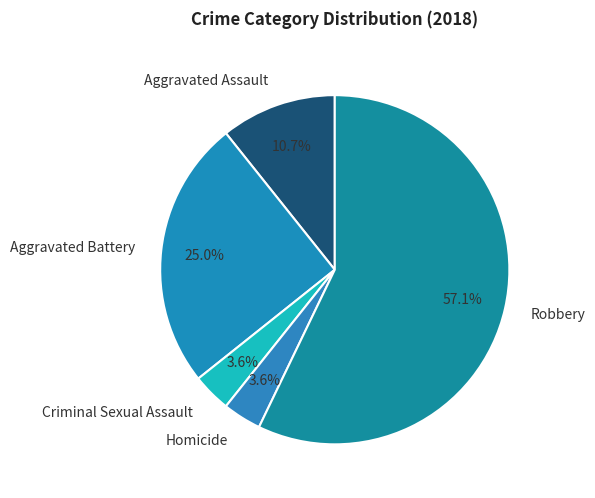

To the nearest percent, what portion does Aggravated Assault represent?

11%